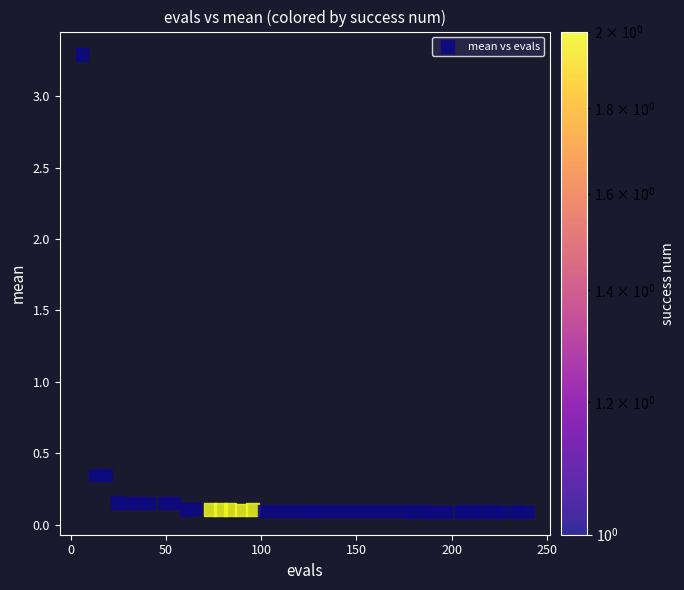

What is the range of Y values (max minus min)?

3.2